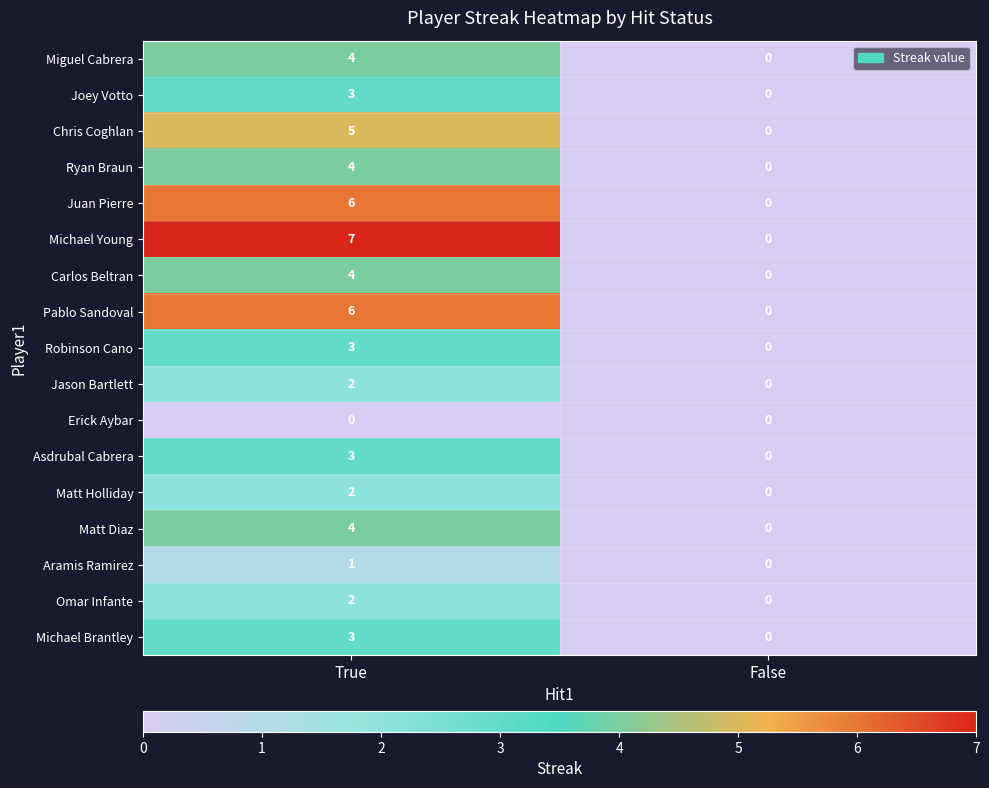

Count the number of data series in this chart.

17